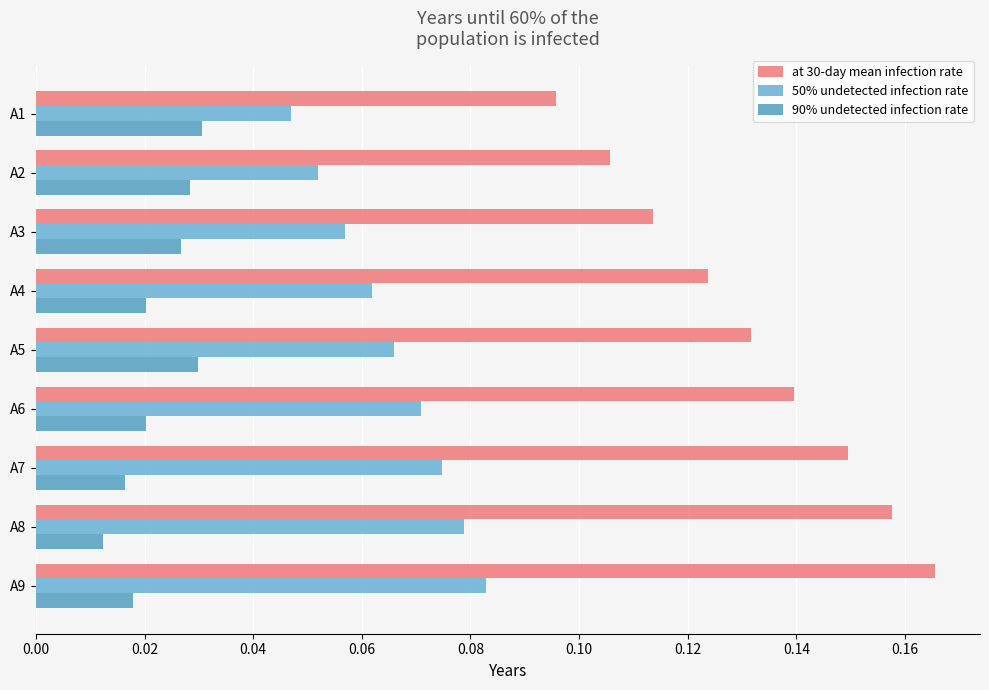

How many series are shown in this chart?

3